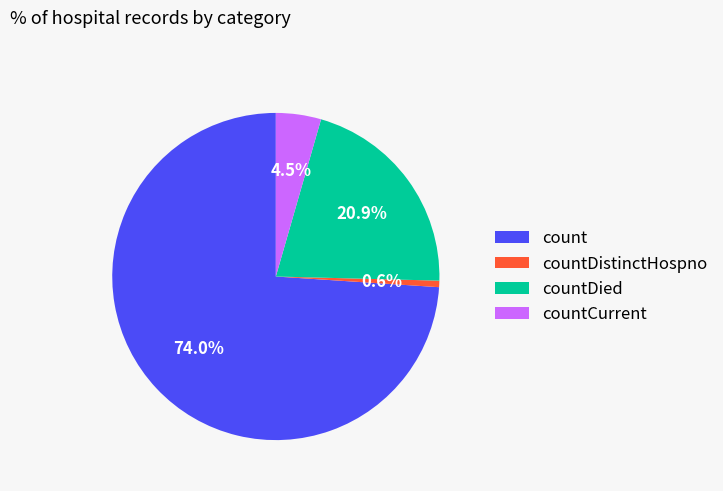

What is the largest slice in the pie chart?

count